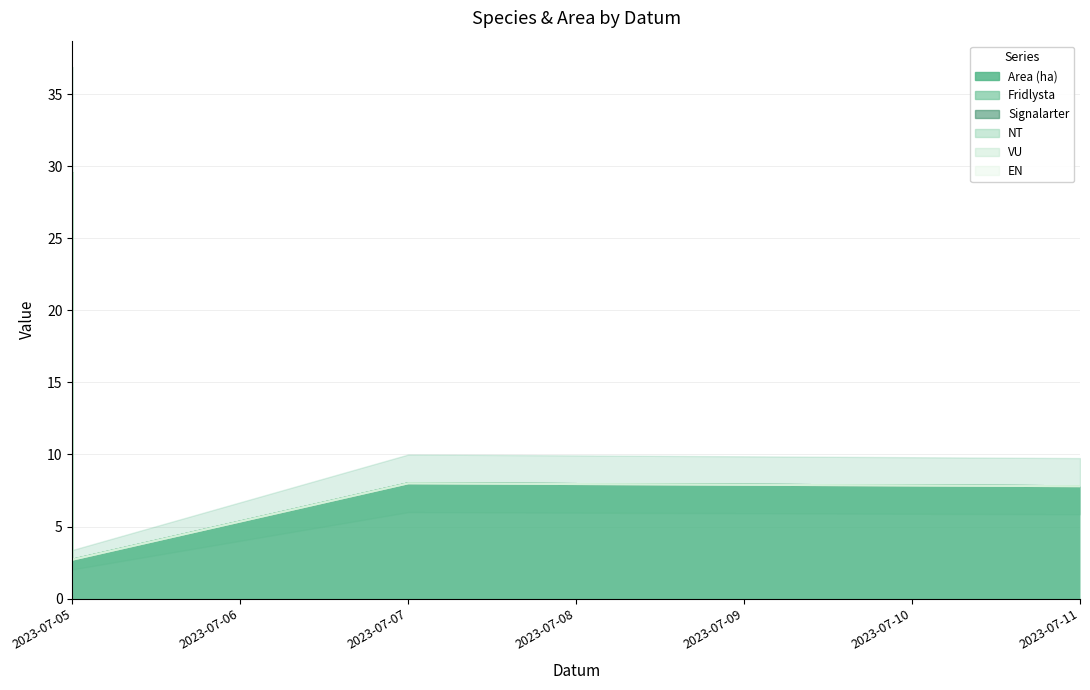

Does the chart have visible grid lines?

Yes